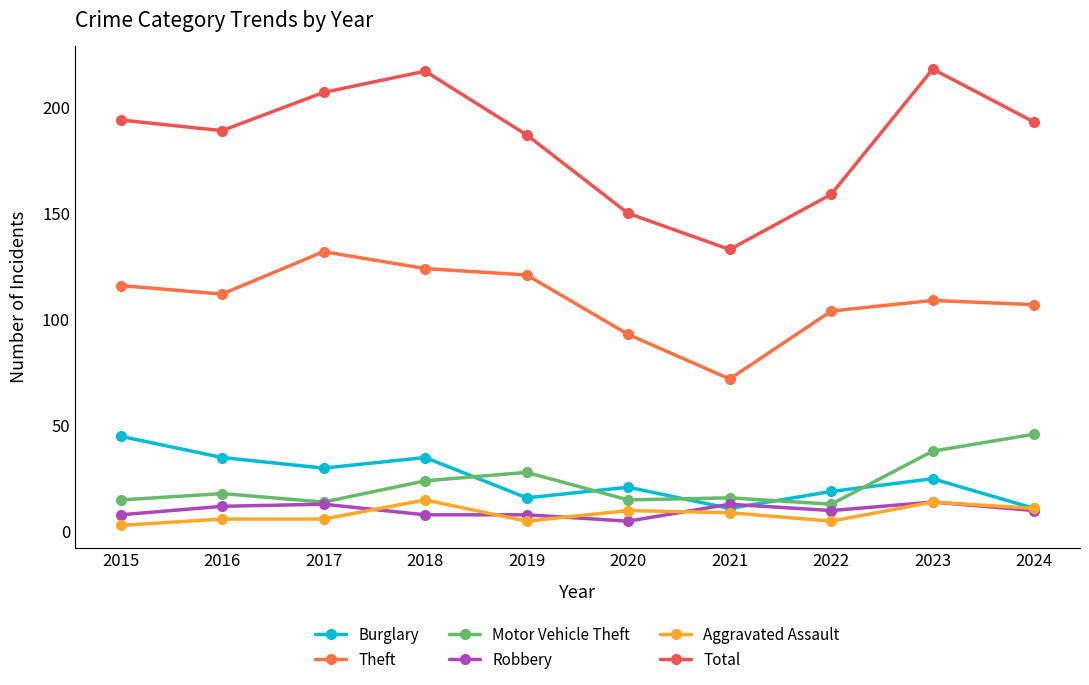

Where is the first local maximum for Aggravated Assault?

2018